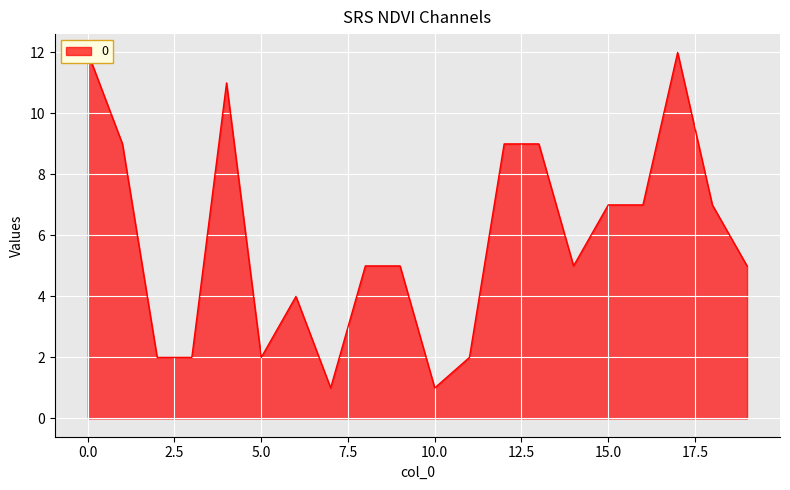

List the labels in order of value, largest first.

0, 17, 4, 1, 12, 13, 15, 16, 18, 8, 9, 14, 19, 6, 2, 3, 5, 11, 7, 10